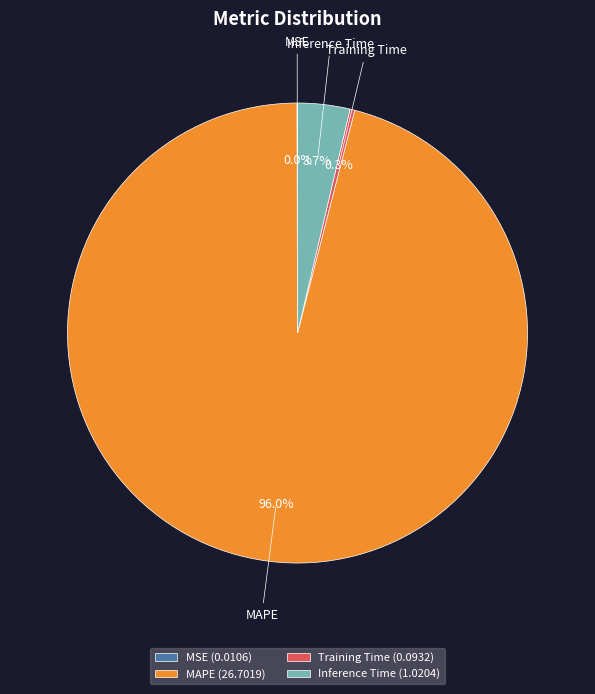

Is there a majority slice in this chart?

Yes